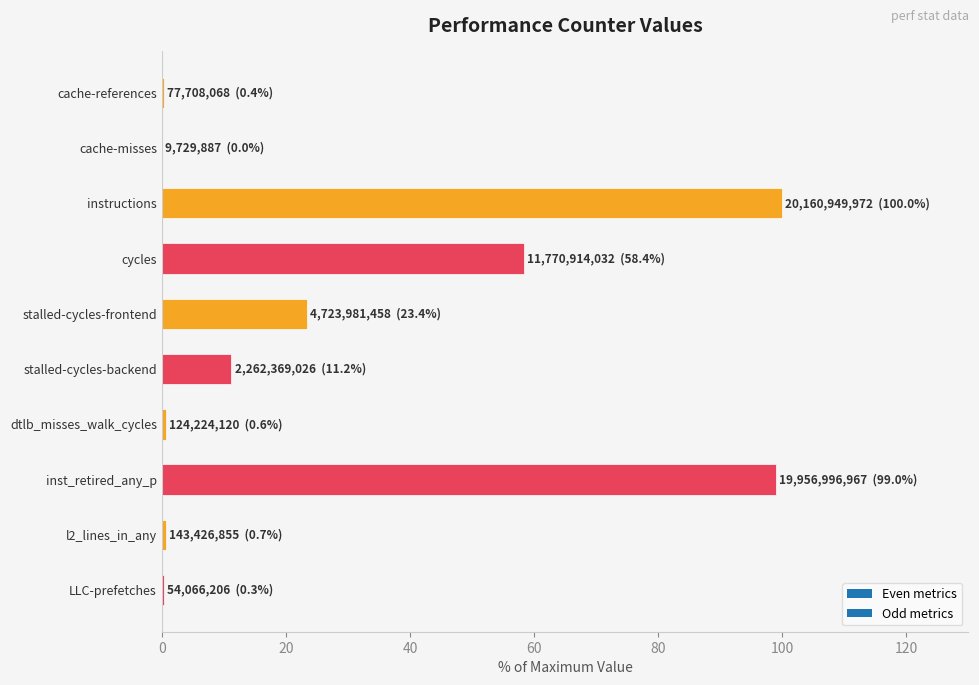

True or false: the data shows 177.7 at inst_retired_any_p.

False